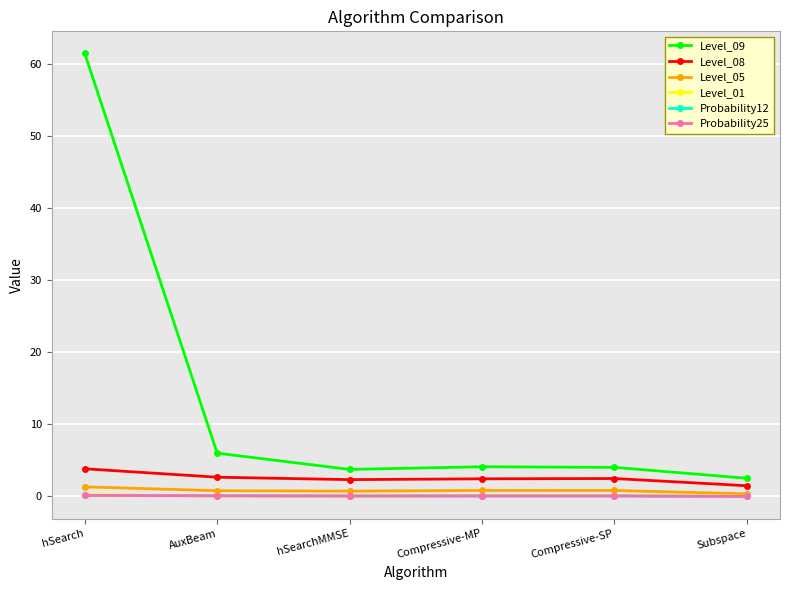

Which series has the largest total across all categories?

Level_09